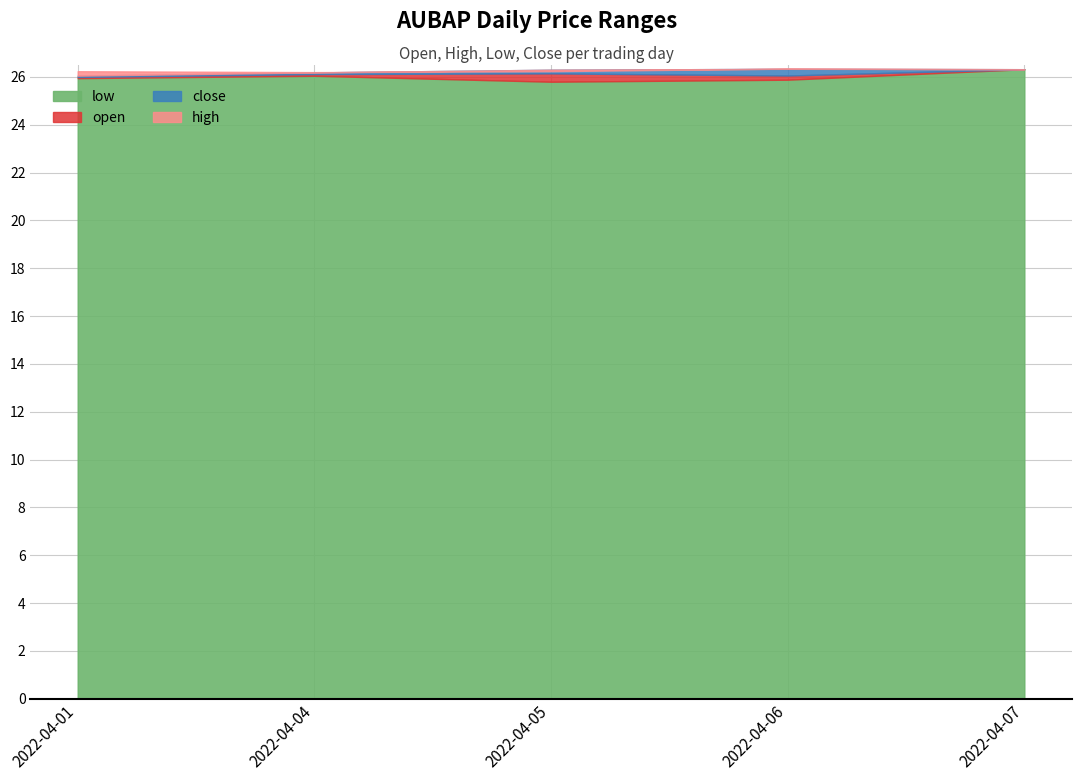

After their last crossing, which series has the higher values: high or open?

high